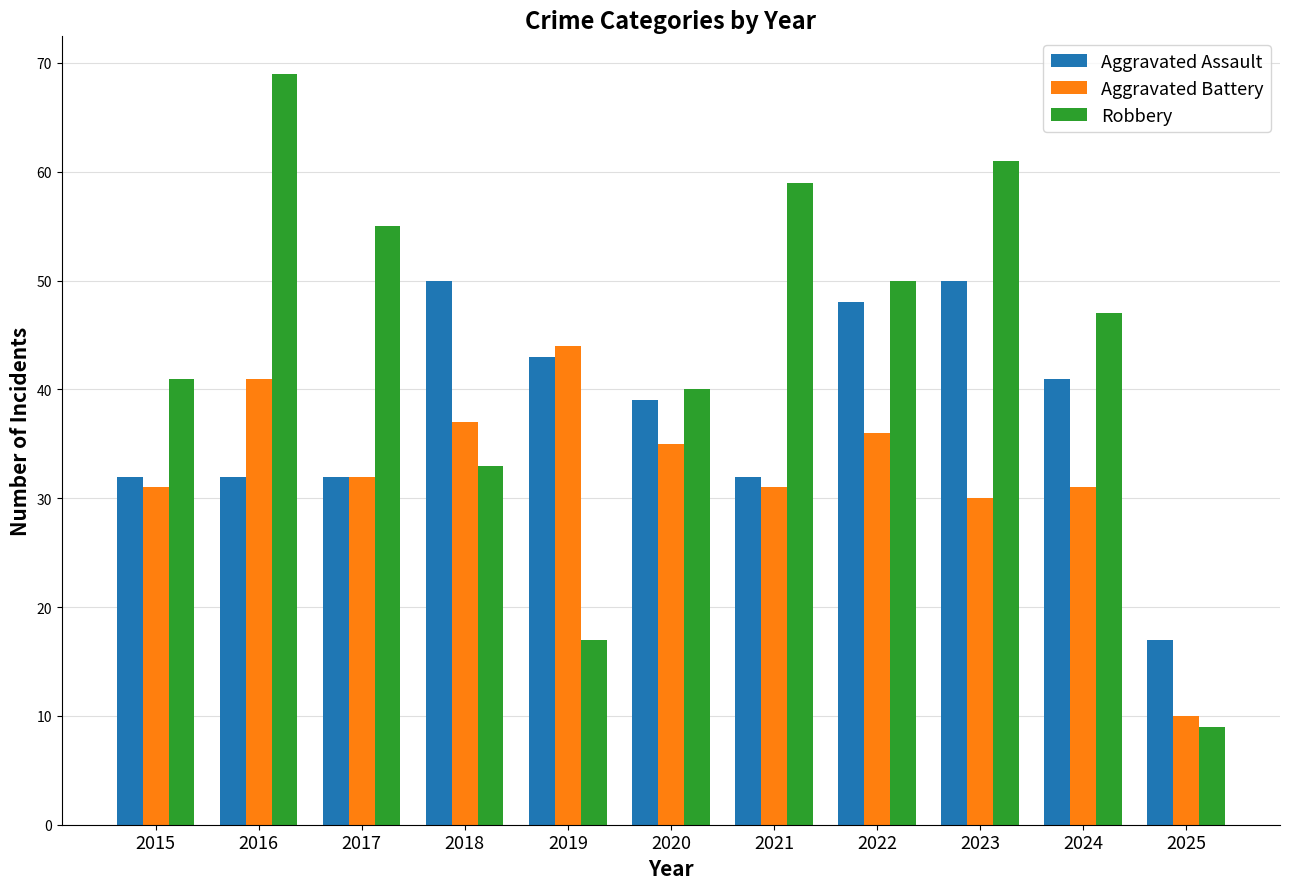

What is the value of the Robbery bar at the 4th from the left?

33